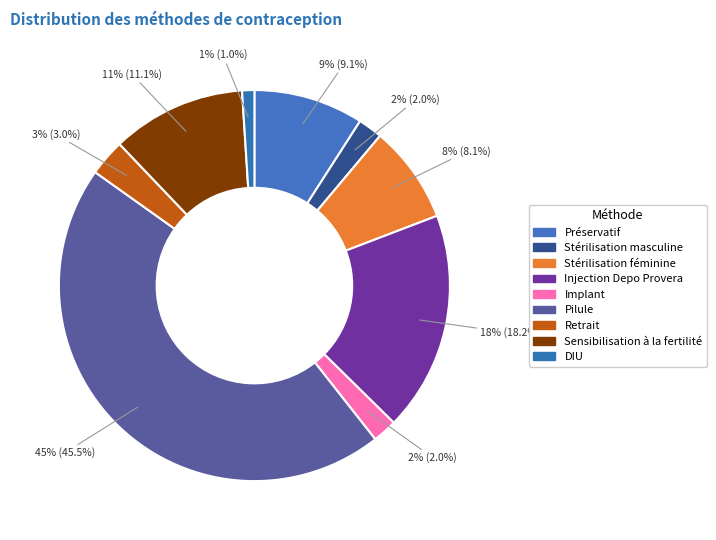

How many slices are in this pie chart?

9